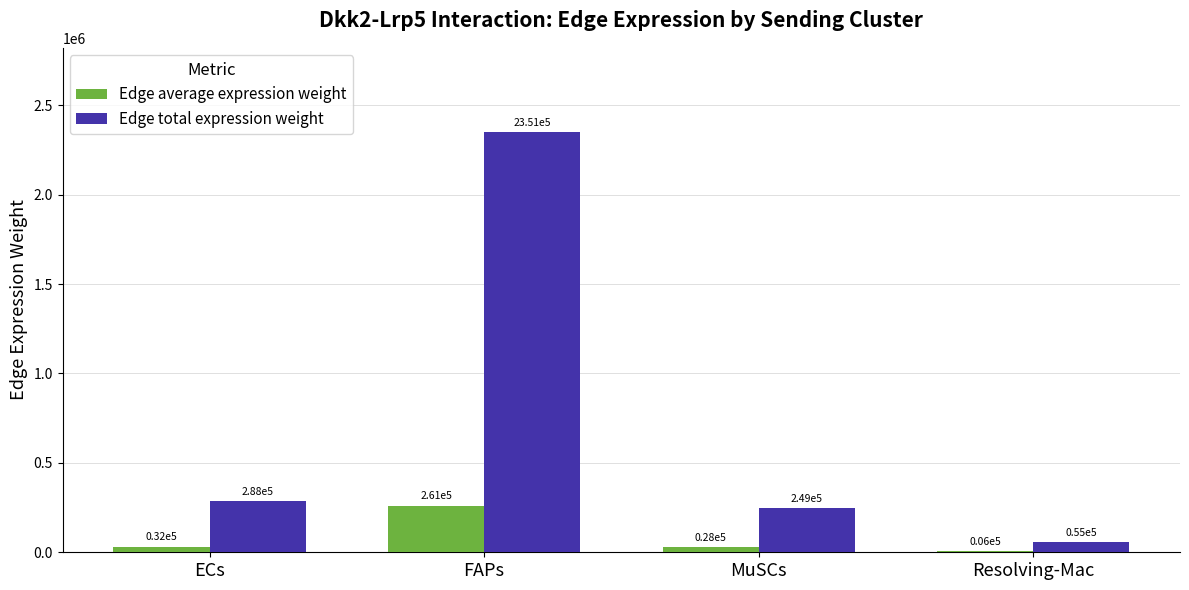

Where does the Edge total expression weight series first go above 287507?

ECs